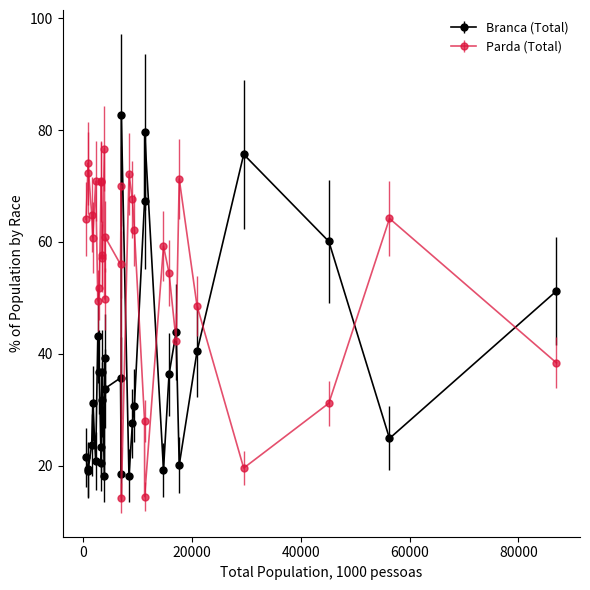

What are all the series names shown in the legend?

Branca (Total), Parda (Total)